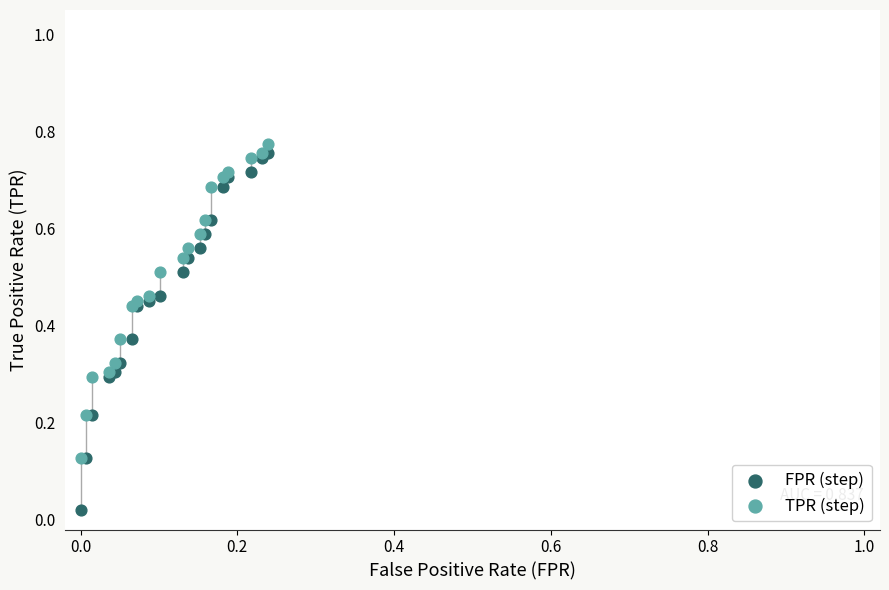

Which series reaches the minimum Y coordinate?

FPR (step)